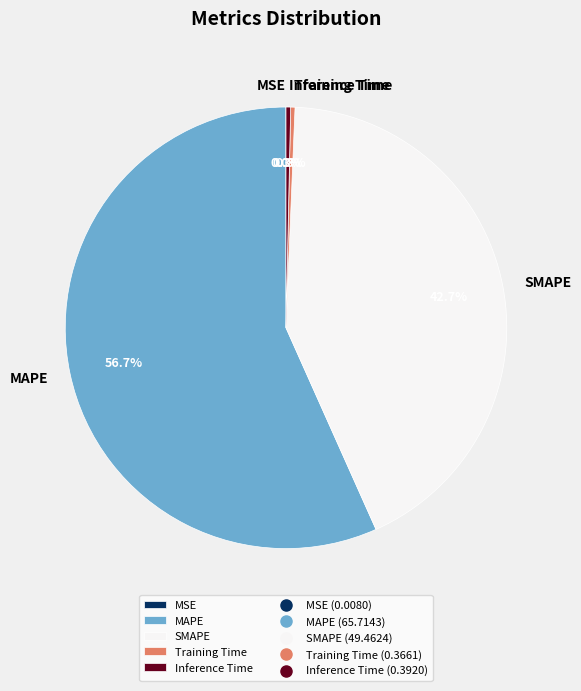

Which has a higher value, Inference Time or SMAPE?

SMAPE